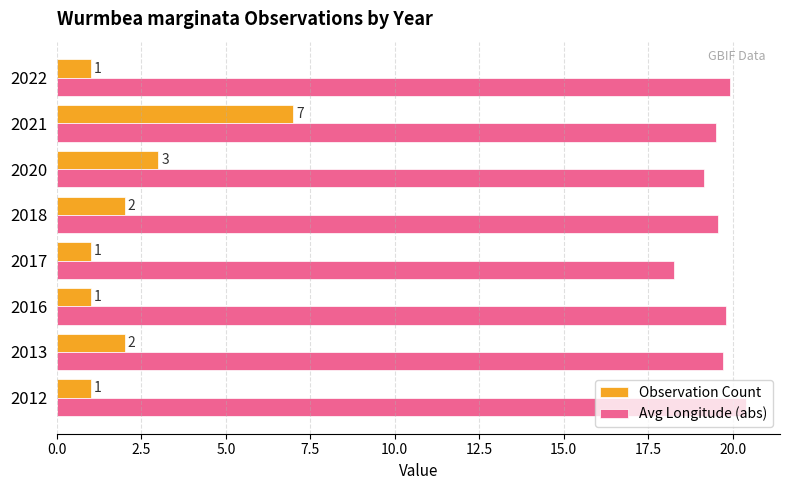

At how many categories does at least one series exceed 10?

8